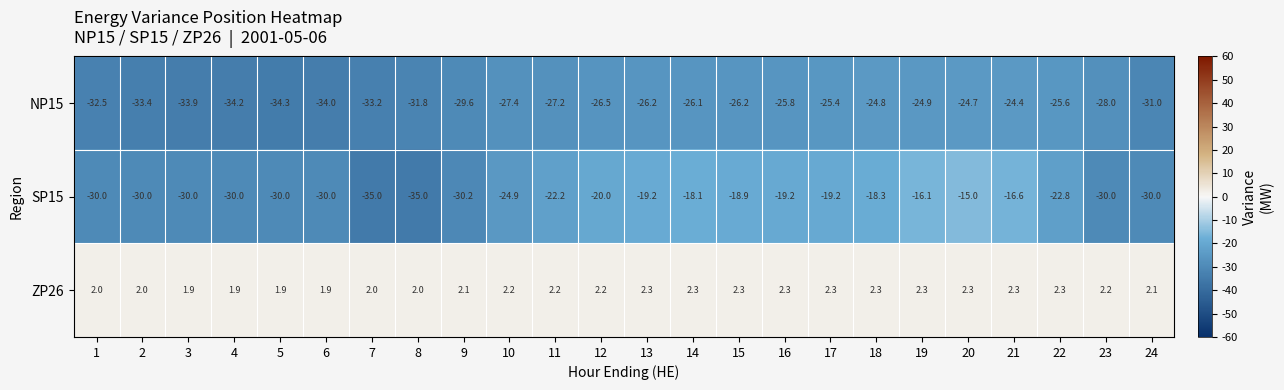

What is the minimum value shown in the chart?

-35.0